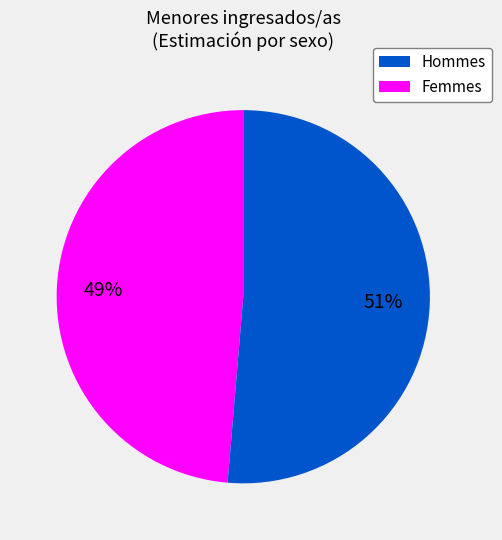

Count the number of slices in the pie.

2